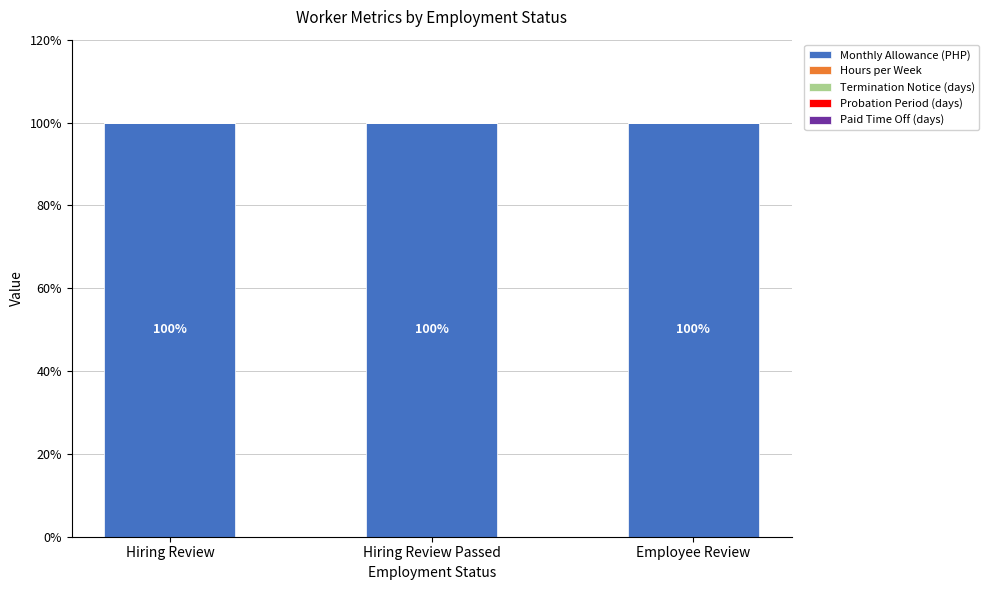

What is the sum of the Monthly Allowance (PHP) values at Hiring Review Passed and Hiring Review?

199.9